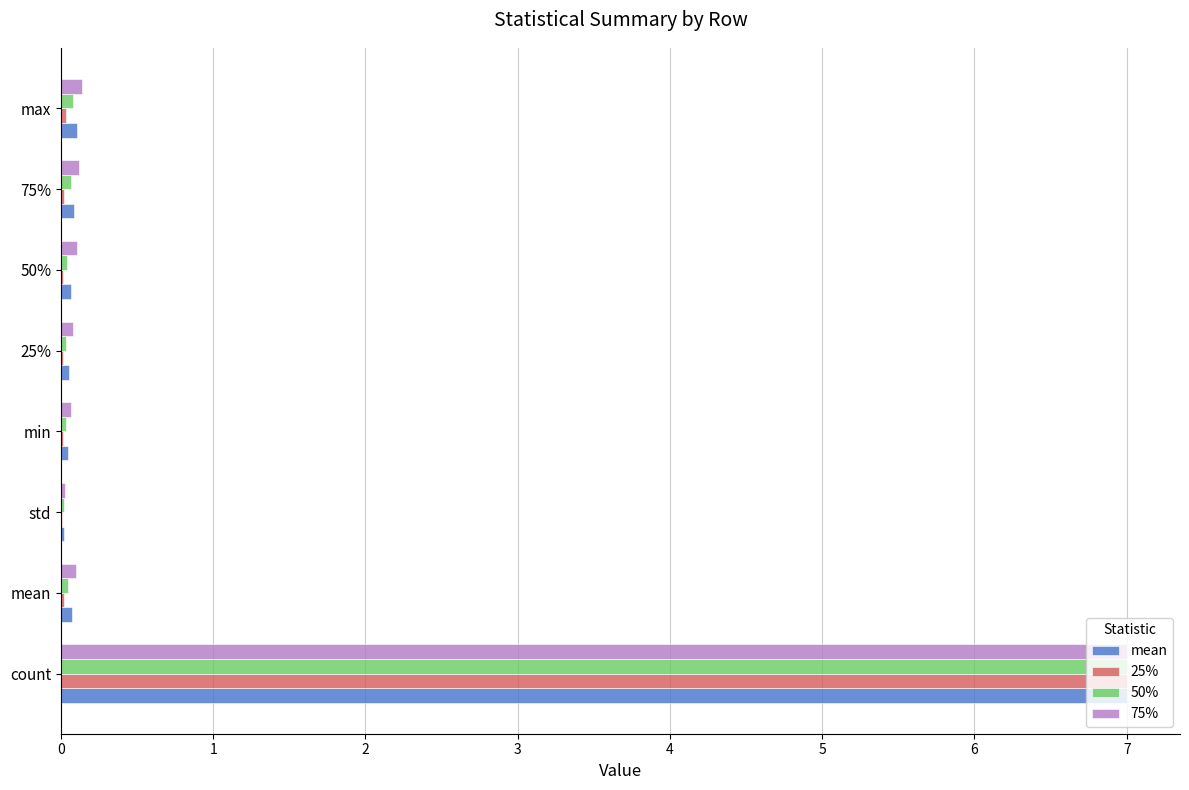

The value of 25% at 75% is 0.0. True or false?

True